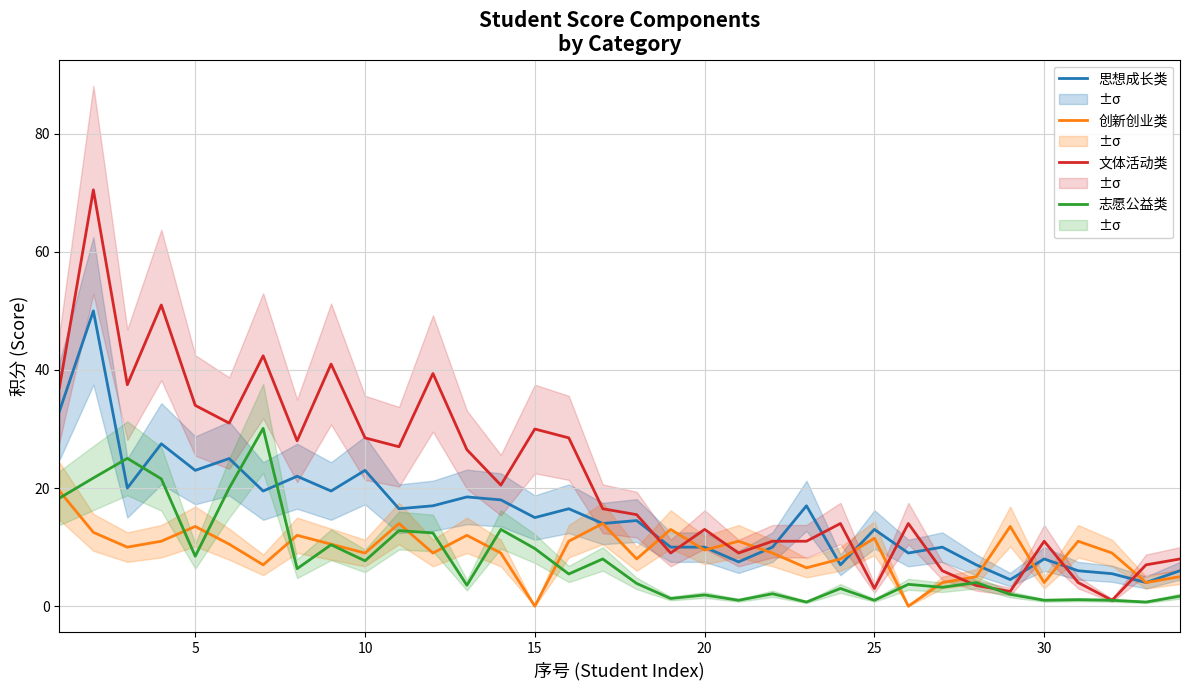

What is the lowest value of the 思想成长类成绩单积分 series?

4.0